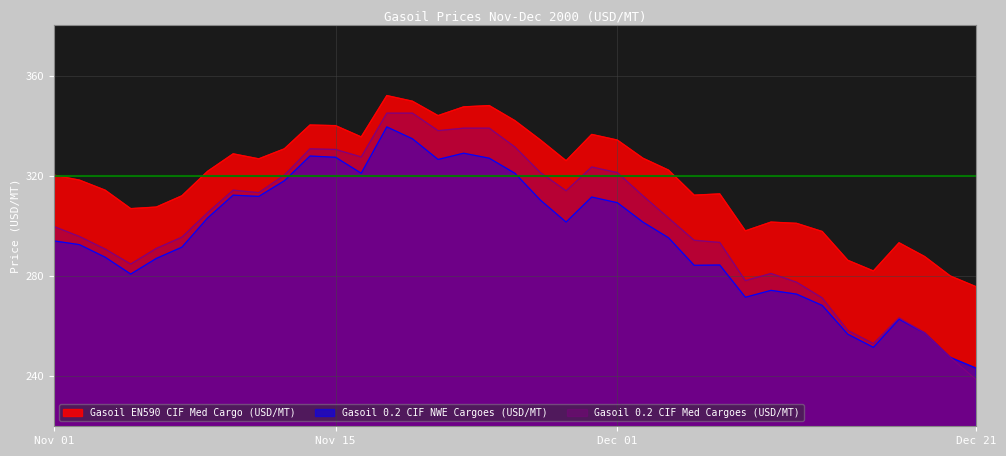

What is the total value across all series at Nov 15?

997.9